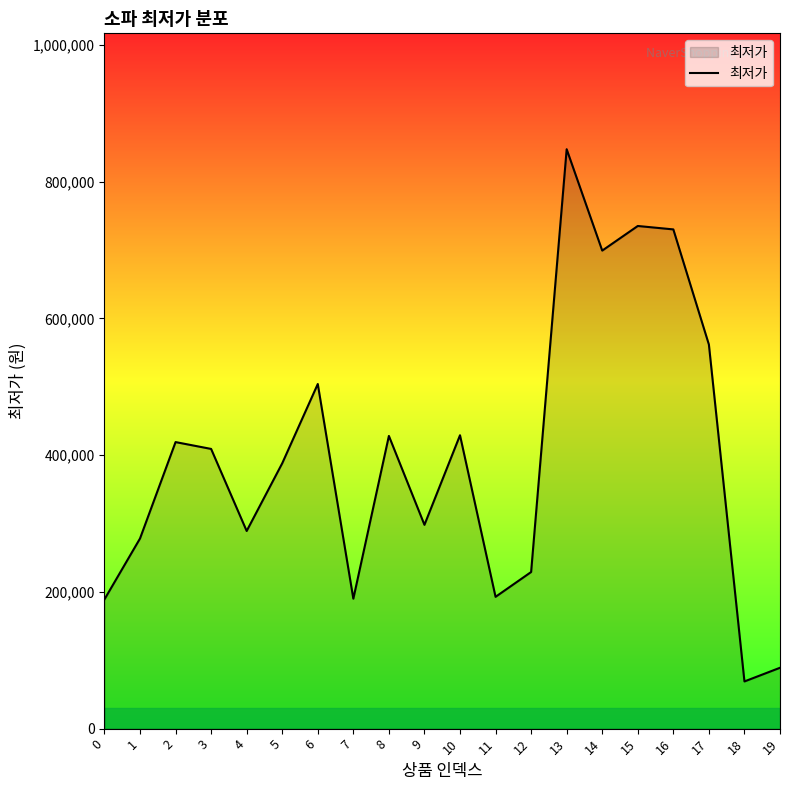

How many interior local valleys (lower than both neighbors) does the data have?

6